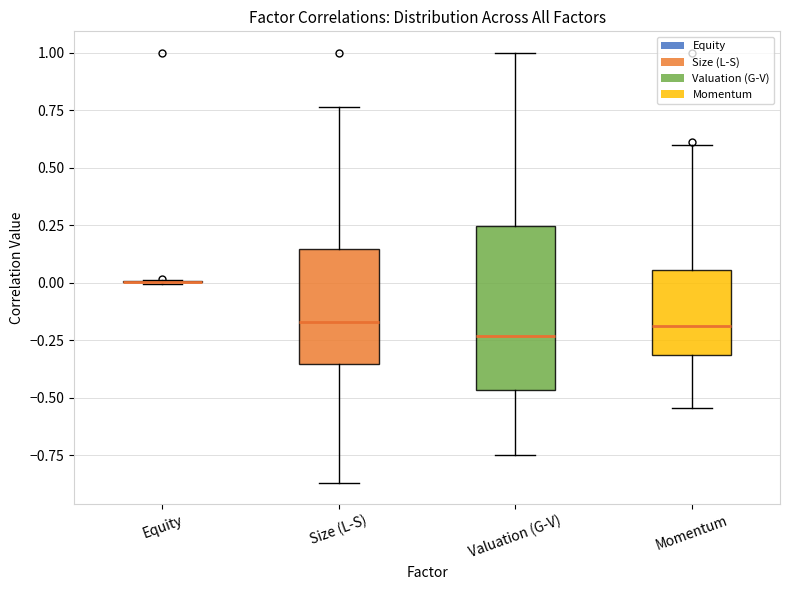

Reading left to right, transcribe this box plot: for each box, give where its median line is, the range the box spans, and where its two whiskers end, as read against the y-axis. The values are not printed on the chart, so give them approximately, as read against the axis.

Equity: box collapsed to a line at 0.00, whiskers 0.00 to 0.00
Size (L-S): median -0.15, box -0.35 to 0.15, whiskers -0.85 to 0.75
Valuation (G-V): median -0.25, box -0.45 to 0.25, whiskers -0.75 to 1.00
Momentum: median -0.20, box -0.30 to 0.05, whiskers -0.55 to 0.60